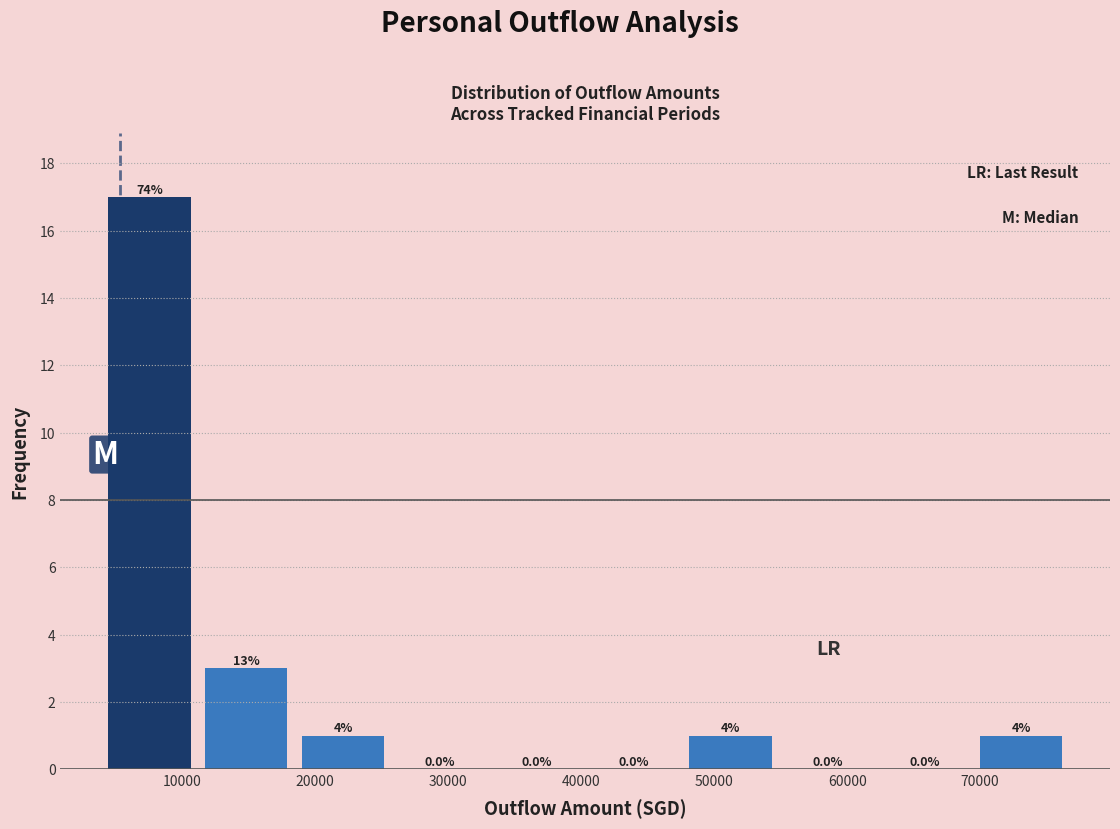

Which range on the x-axis has the tallest bar?

4000 to 11000